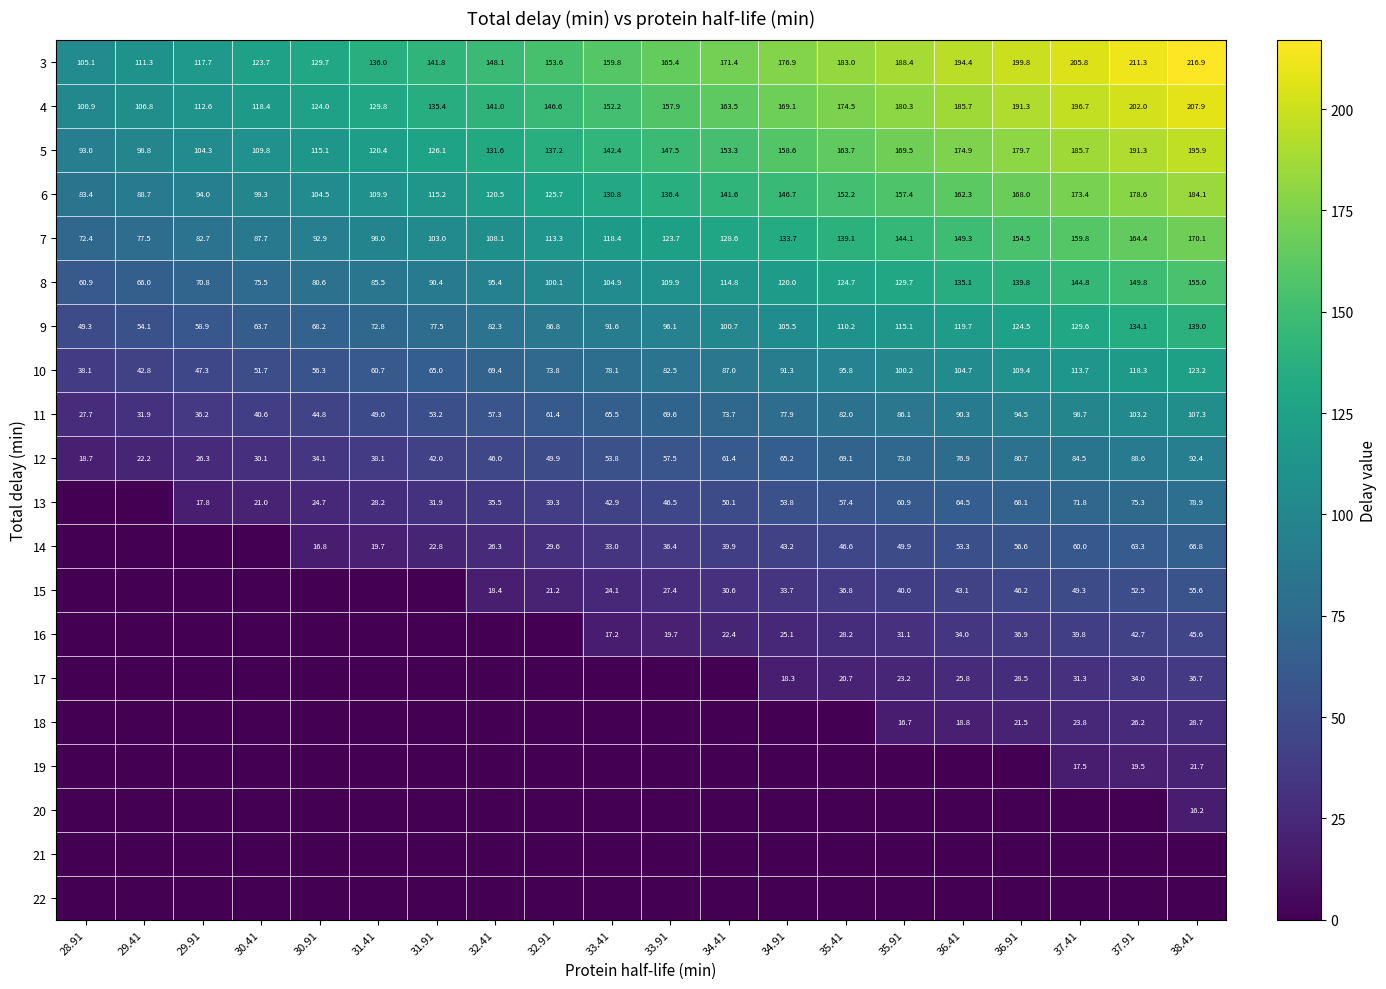

At how many categories does at least one series exceed 171?

9